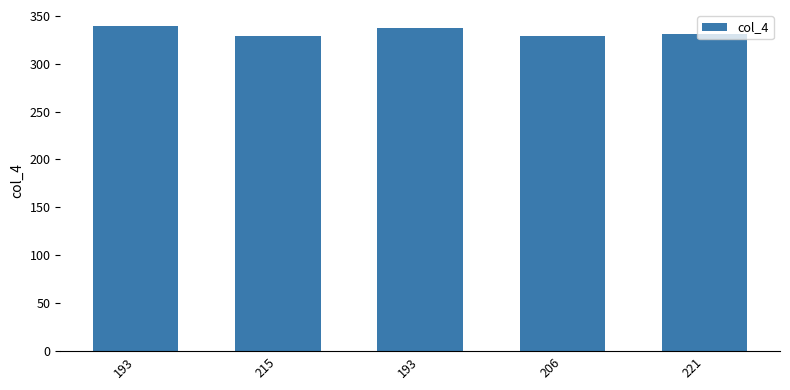

What is the change in value from 193 to 221?

-8